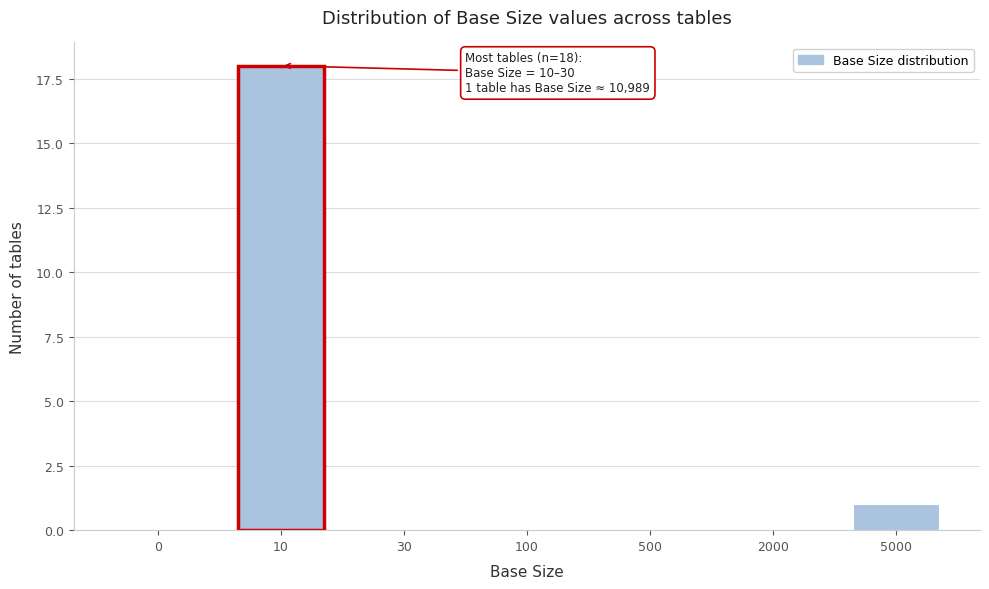

Reading right to left, extract all data points from this chart.

5000=1	2000=0	500=0	100=0	30=0	10=18	0=0